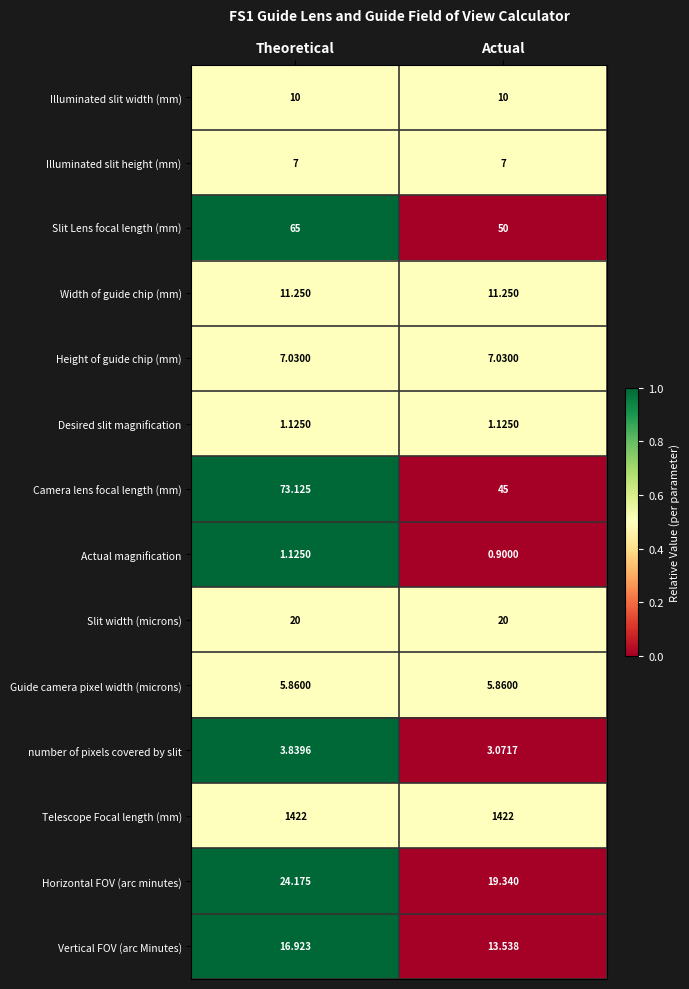

Rank the categories by Slit Lens focal length (mm) value from highest to lowest.

Theoretical, Actual